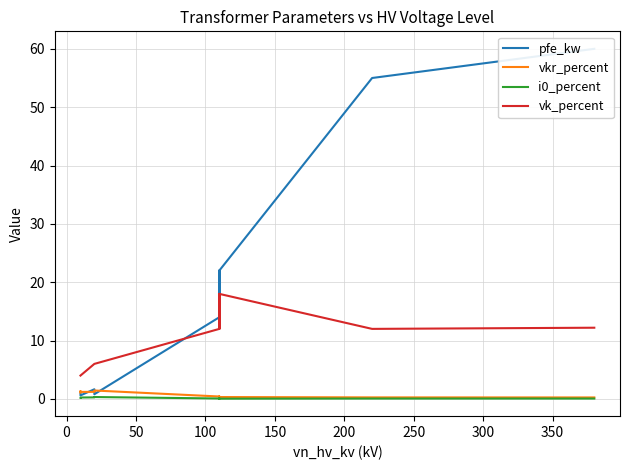

Reading left to right, extract all data points from this chart.

pfe_kw: 60.0	55.0	22.0	18.0	14.0	22.0	18.0	14.0	0.8	1.4	1.6	0.6	0.9	1.2
vkr_percent: 0.2	0.3	0.3	0.3	0.4	0.3	0.3	0.4	1.4	1.4	1.2	1.2	1.3	1.1
i0_percent: 0.1	0.1	0.0	0.1	0.1	0.0	0.1	0.1	0.3	0.3	0.3	0.2	0.2	0.2
vk_percent: 12.2	12.0	18.0	16.2	12.0	18.0	16.2	12.0	6.0	6.0	6.0	4.0	4.0	4.0